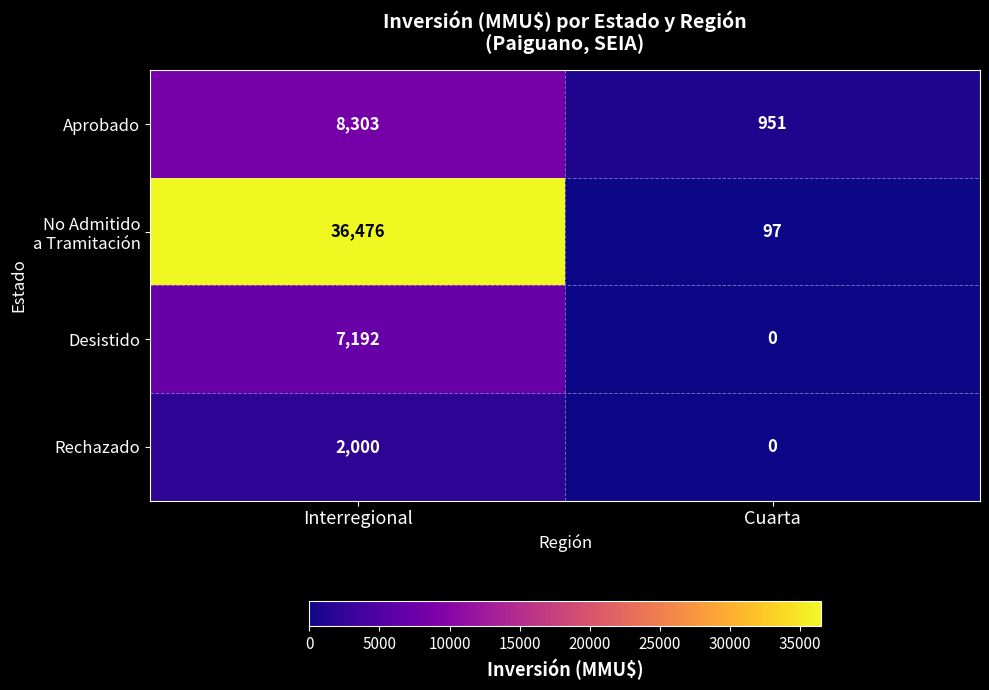

What is the total value across all series at Interregional?

53971